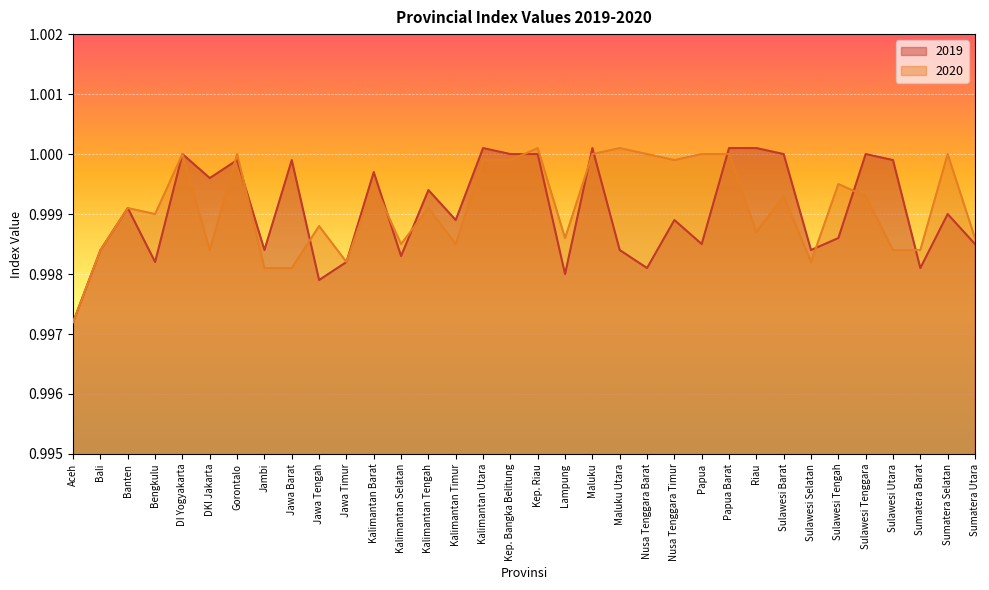

How many interior local valleys does the 2019 series have?

11